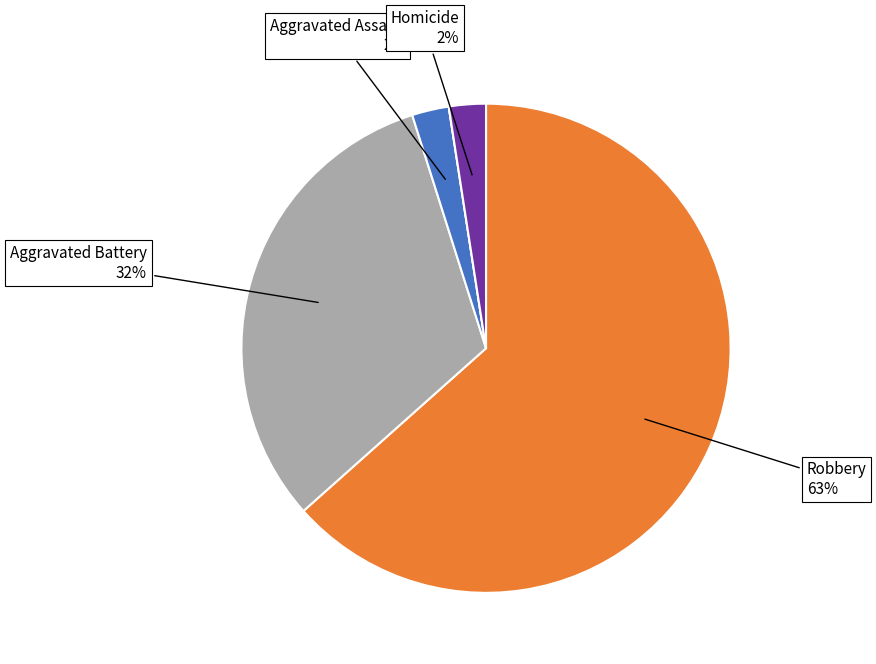

To the nearest percent, what is the average slice percentage?

20%